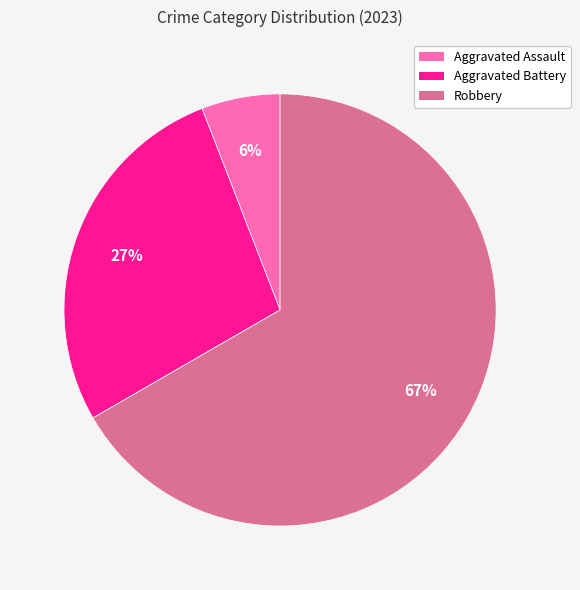

To the nearest percent, what is the average slice percentage?

33%